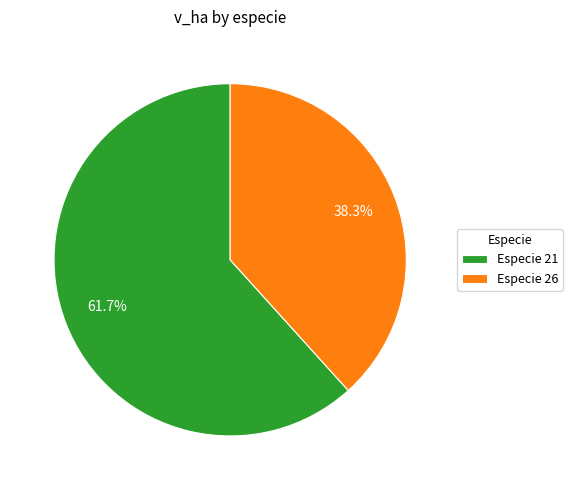

Rank the categories by value from lowest to highest.

Especie 26, Especie 21